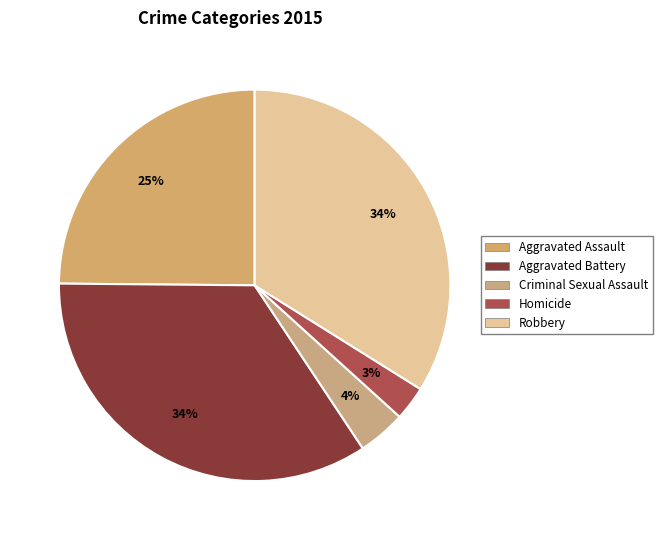

How many segments does this pie chart have?

5